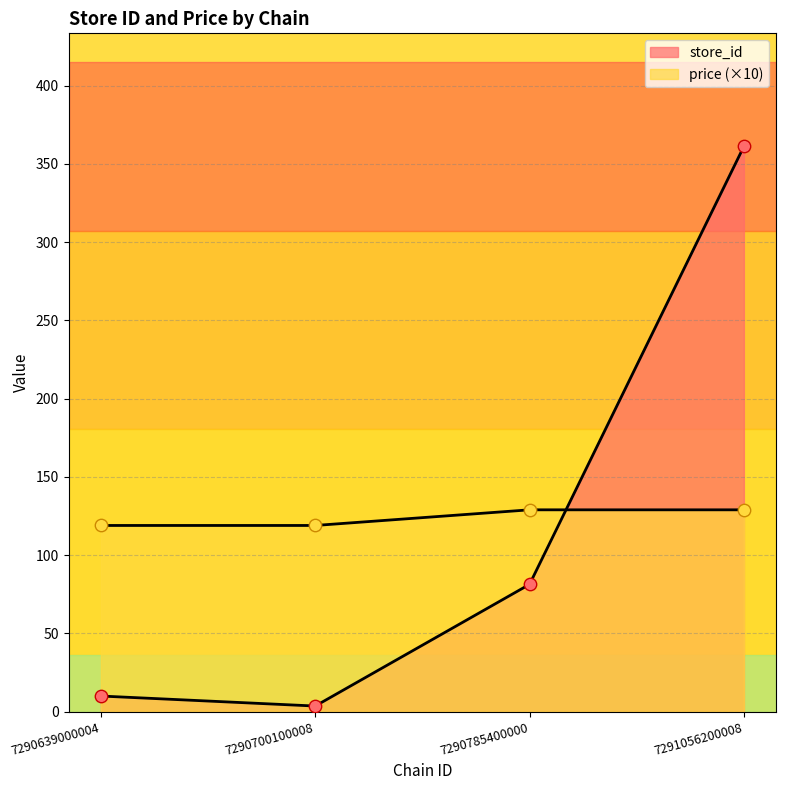

Which series contains the highest Y value?

store_id